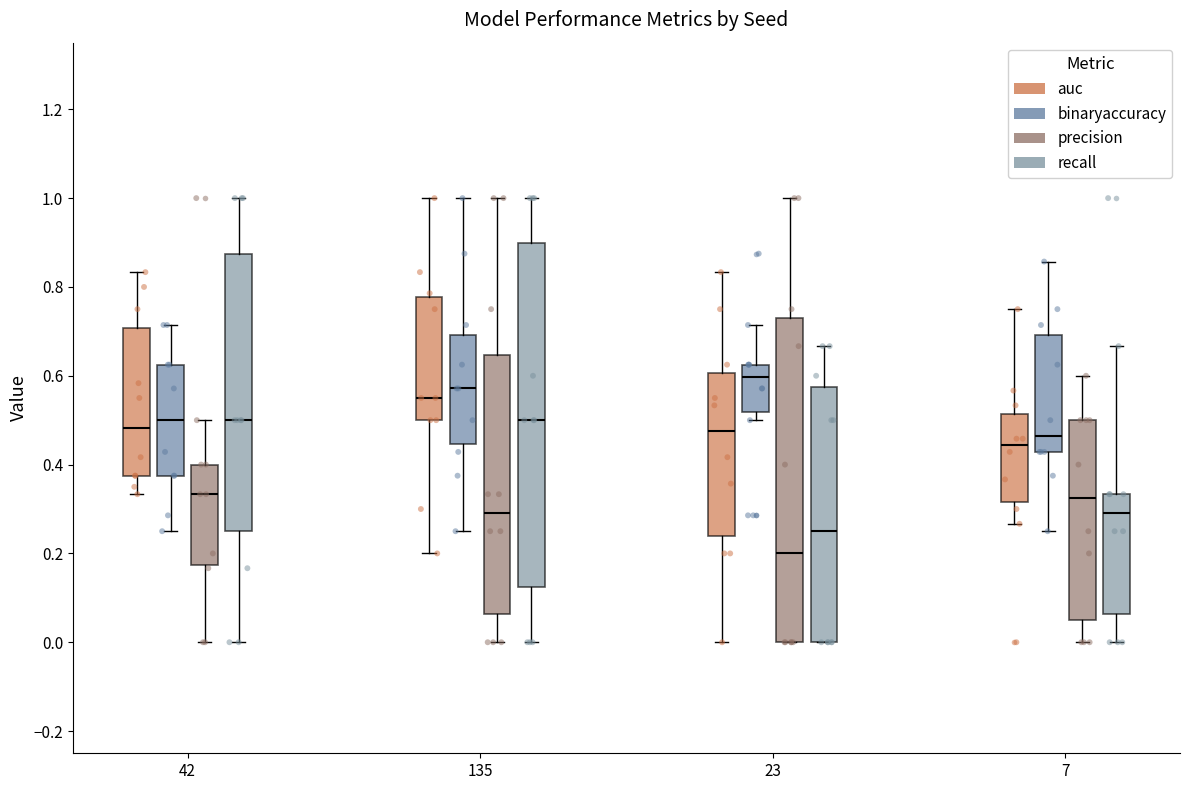

Comparing the boxes themselves (not the whiskers), which one is the tallest?

135 (recall)